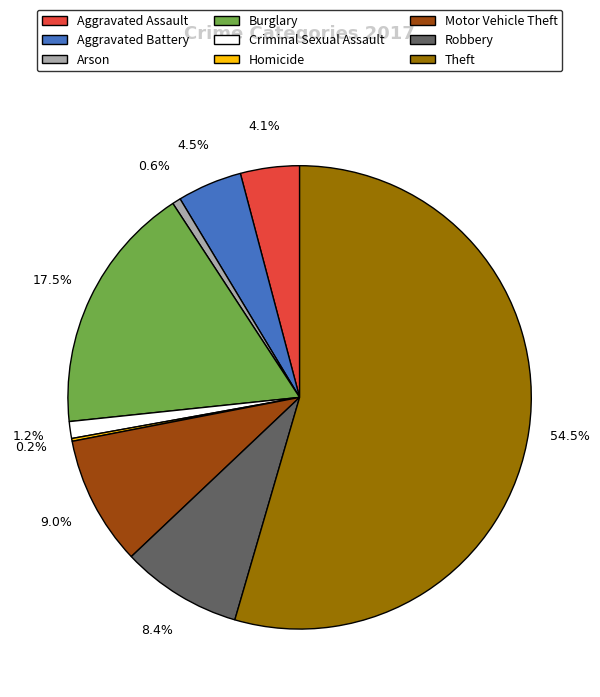

Between Aggravated Battery and Motor Vehicle Theft, which is larger?

Motor Vehicle Theft